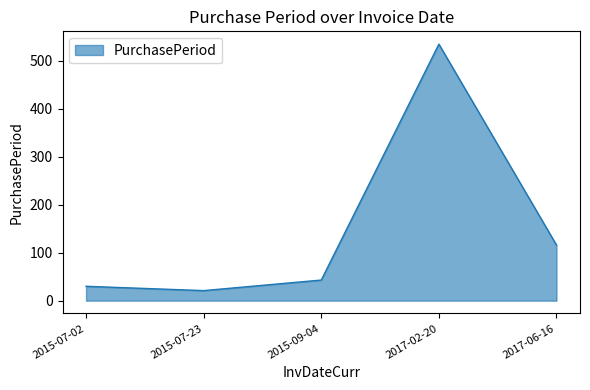

How many distinct data groups are displayed?

1